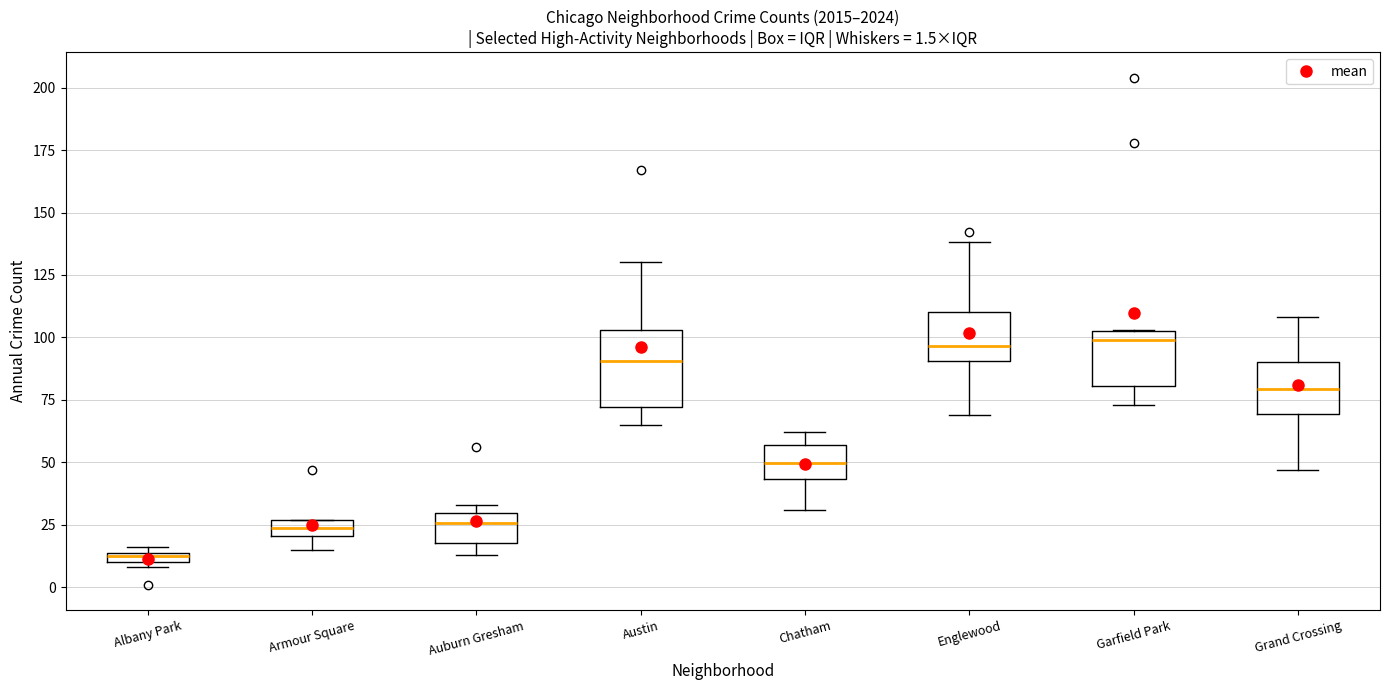

Which box is the tallest, from its lower edge to its upper edge?

Austin